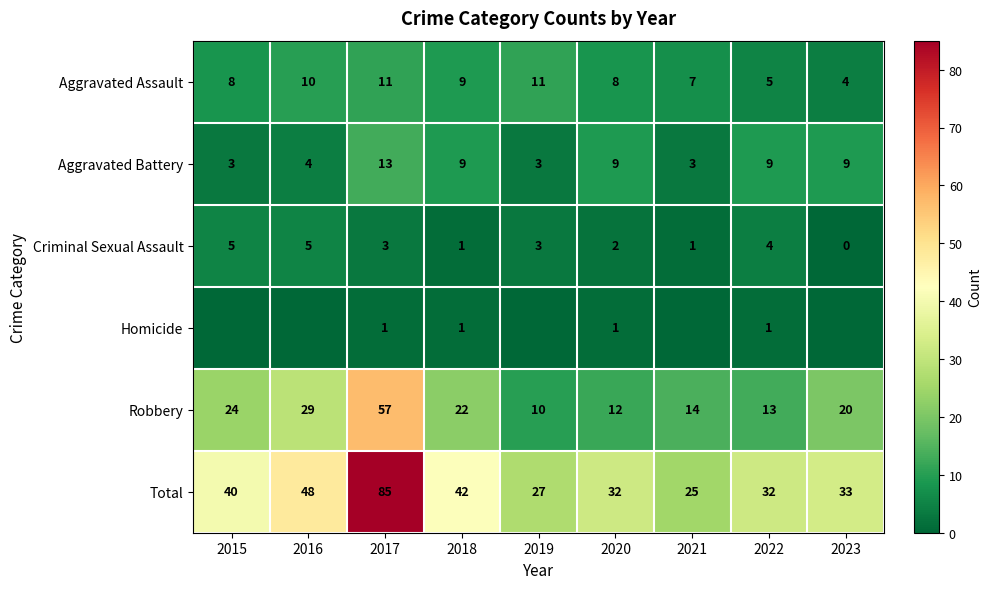

What is the sum of the Aggravated Battery values at 2022 and 2020?

18